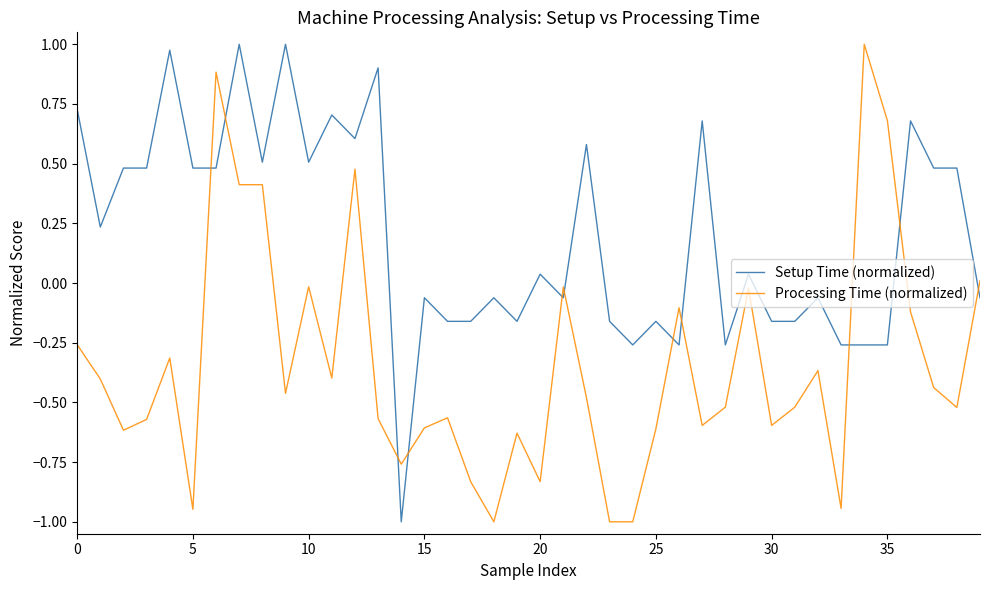

Which series has the largest total across all categories?

Setup Time (normalized)